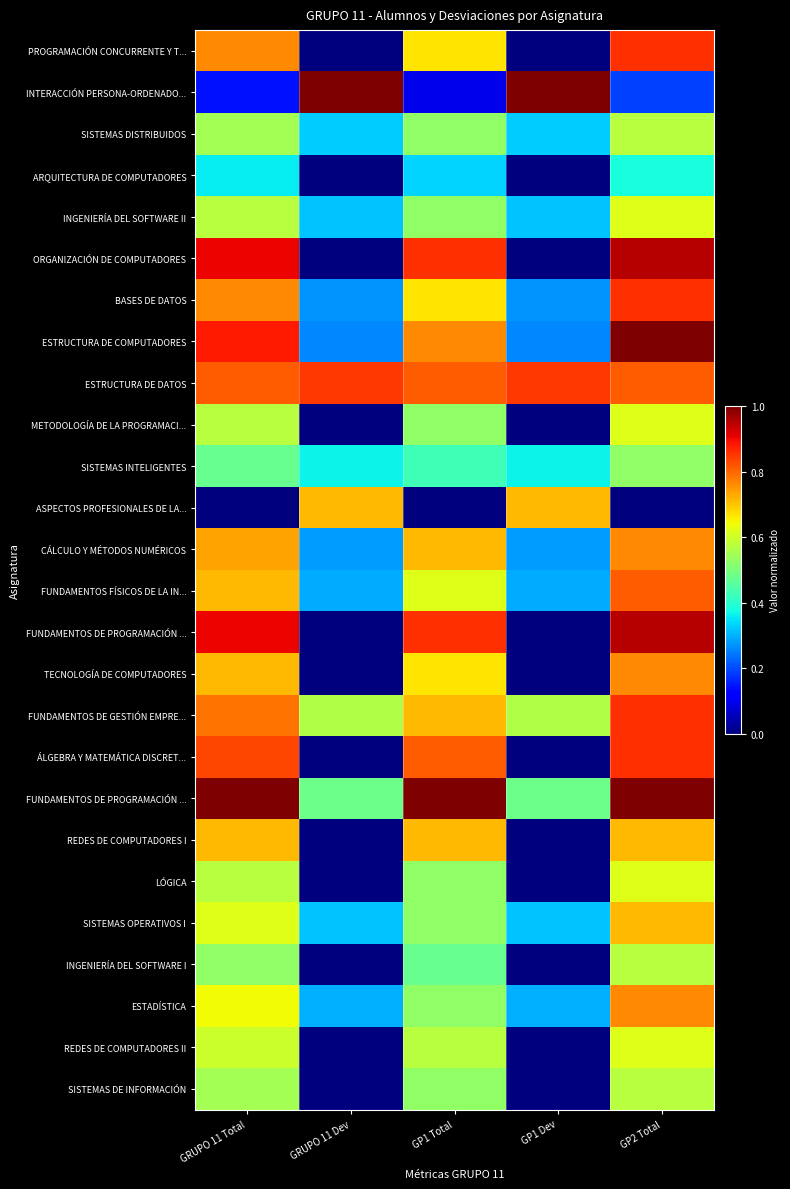

What is the difference between the highest and lowest values at GRUPO 11 Dev?

1.0